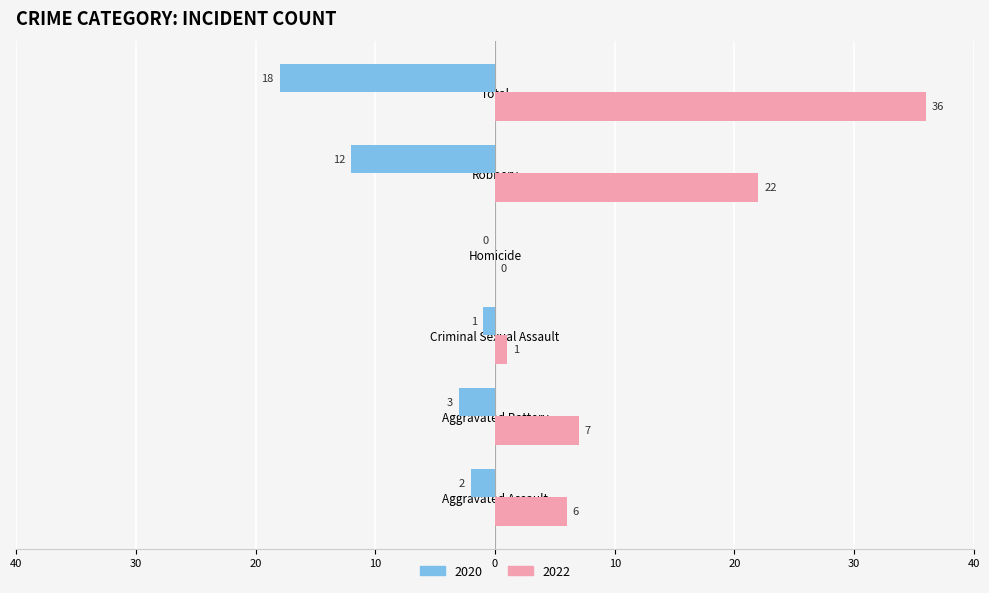

What is the approximate value of 2020 at Total, to the nearest 10?

-20